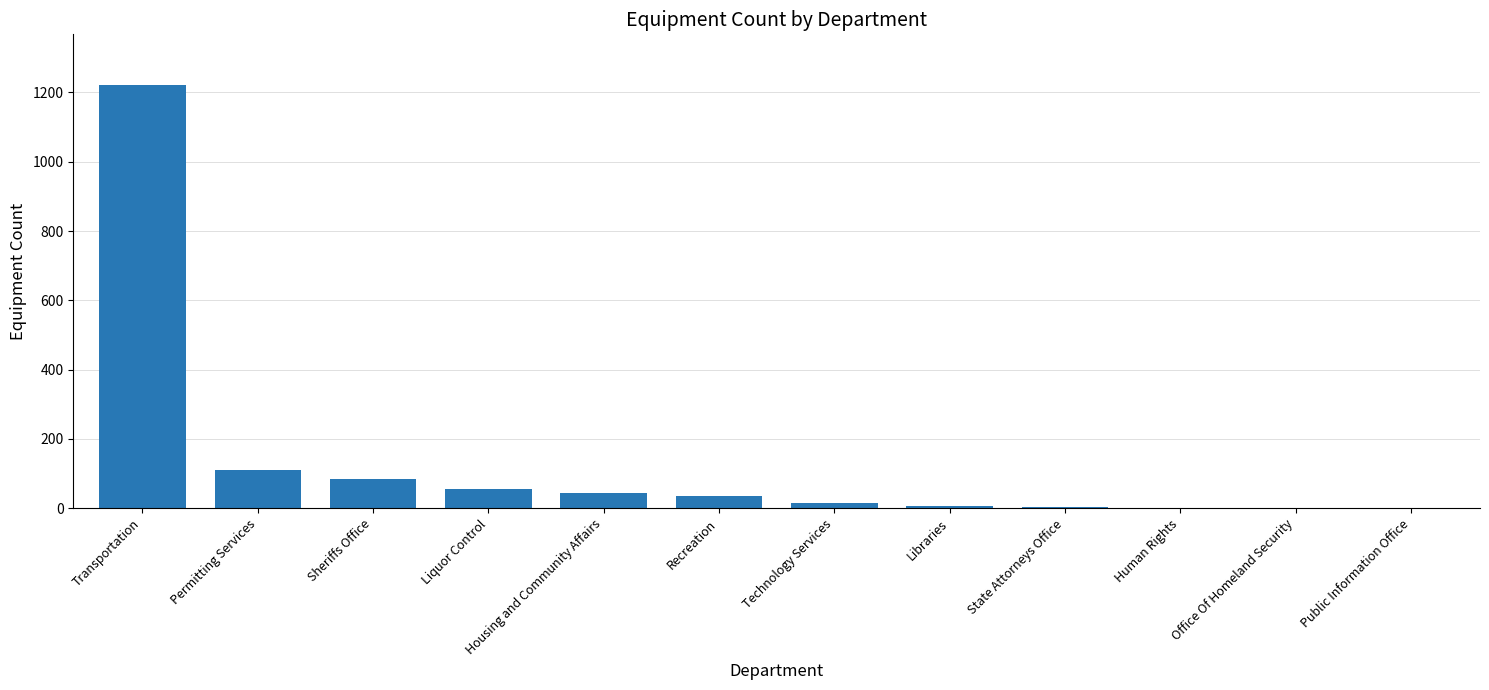

What is the sum of all values?

1582